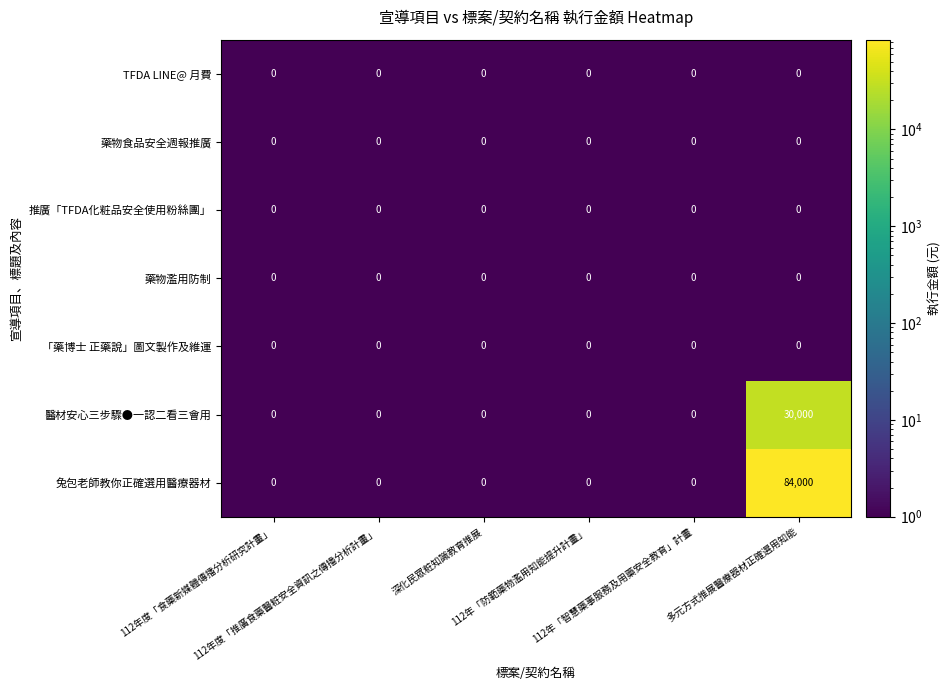

Which series has the largest total across all categories?

兔包老師教你正確選用醫療器材